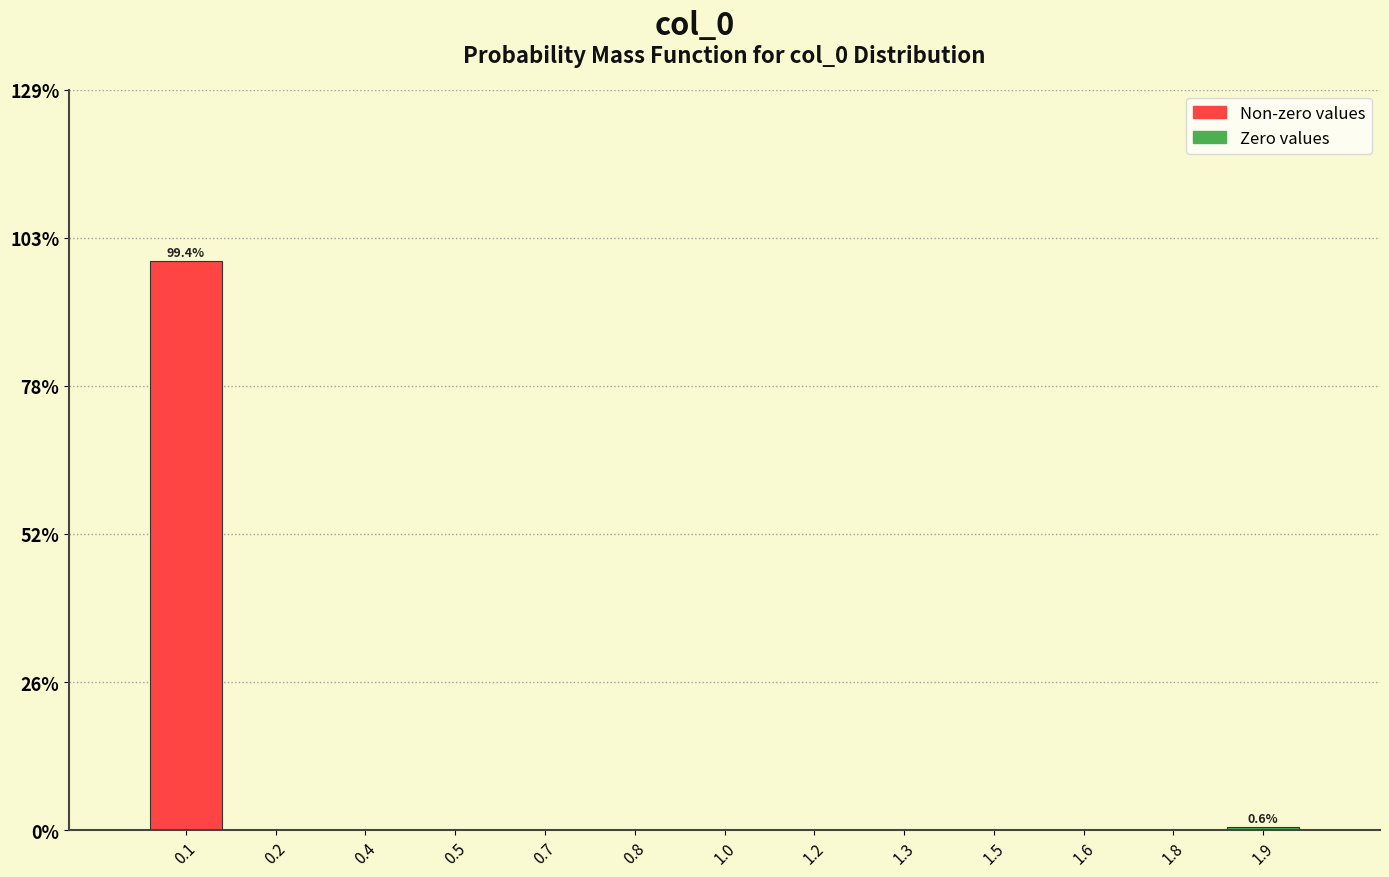

Reading right to left, what are all the values shown in this chart?

1.9=0.6	1.8=0.0	1.6=0.0	1.5=0.0	1.3=0.0	1.2=0.0	1.0=0.0	0.8=0.0	0.7=0.0	0.5=0.0	0.4=0.0	0.2=0.0	0.1=99.4